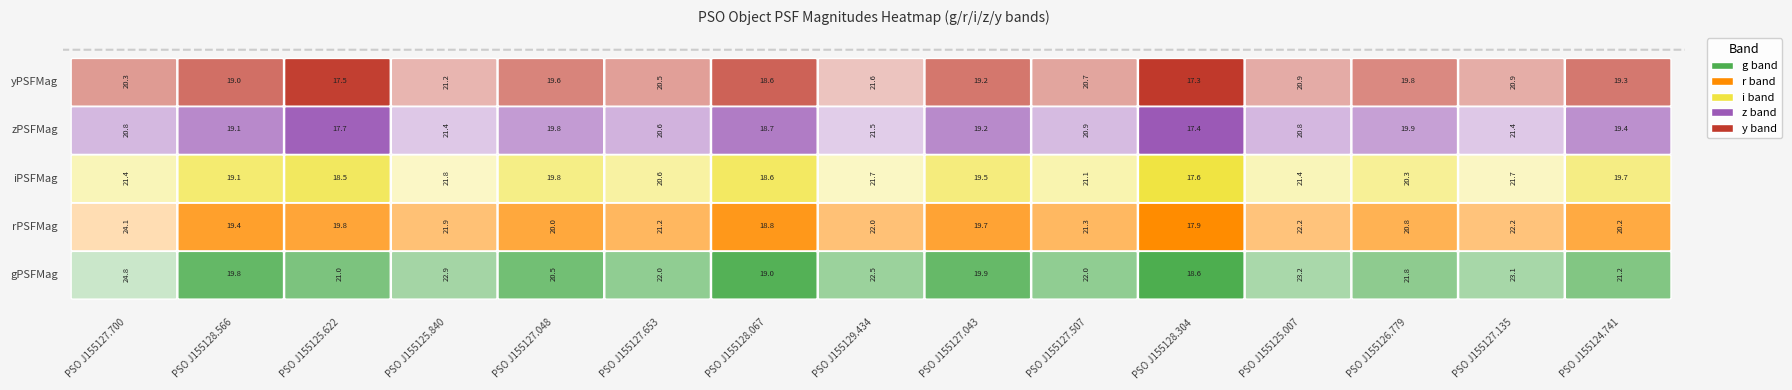

True or false: iPSFMag has a value of 29.3 at PSO J155126.779.

False